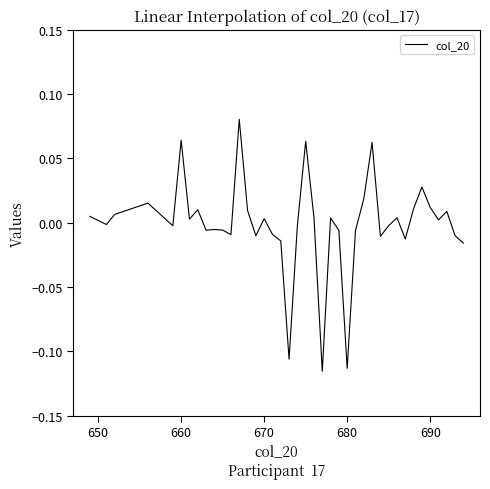

How many lines are shown in the chart?

1